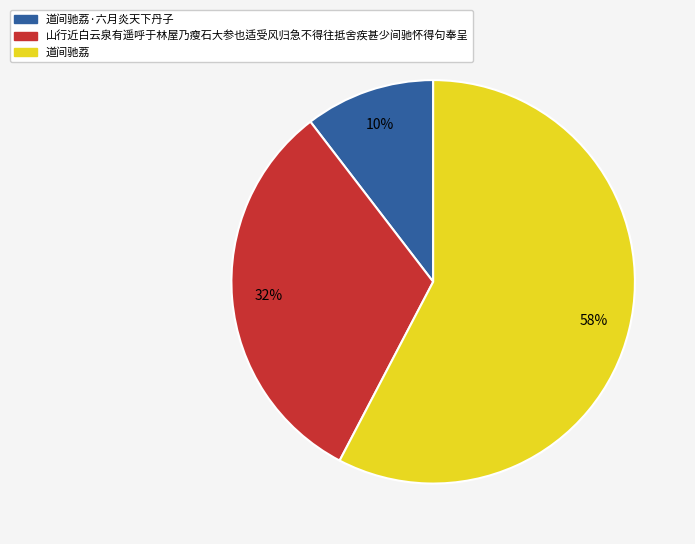

Is there any slice that represents more than half of the pie?

Yes